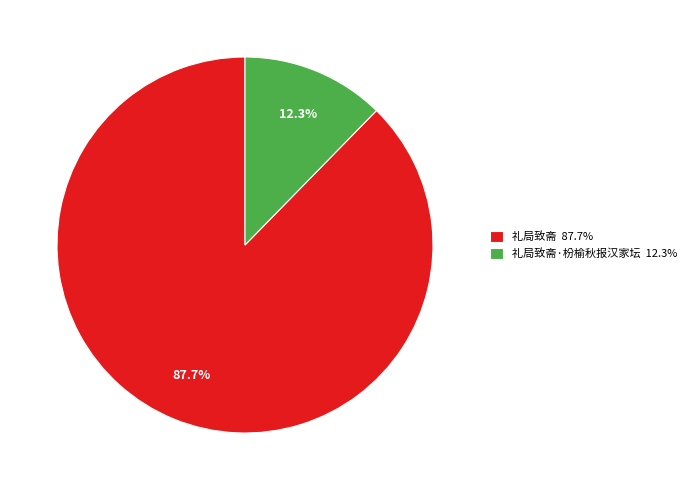

Which has a higher value, 礼局致斋·枌榆秋报汉家坛 12.3% or 礼局致斋 87.7%?

礼局致斋 87.7%